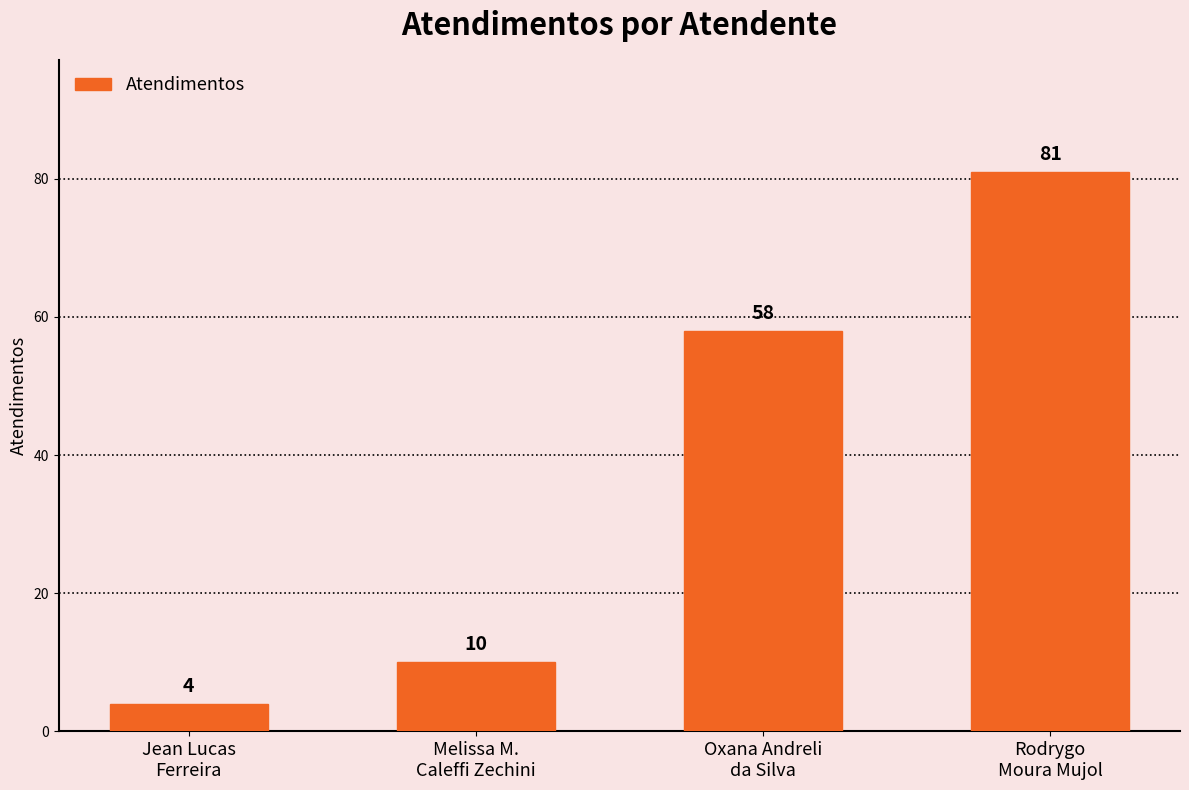

Reading left to right, transcribe all the data shown in this chart.

Jean Lucas
Ferreira=4	Melissa M.
Caleffi Zechini=10	Oxana Andreli
da Silva=58	Rodrygo
Moura Mujol=81